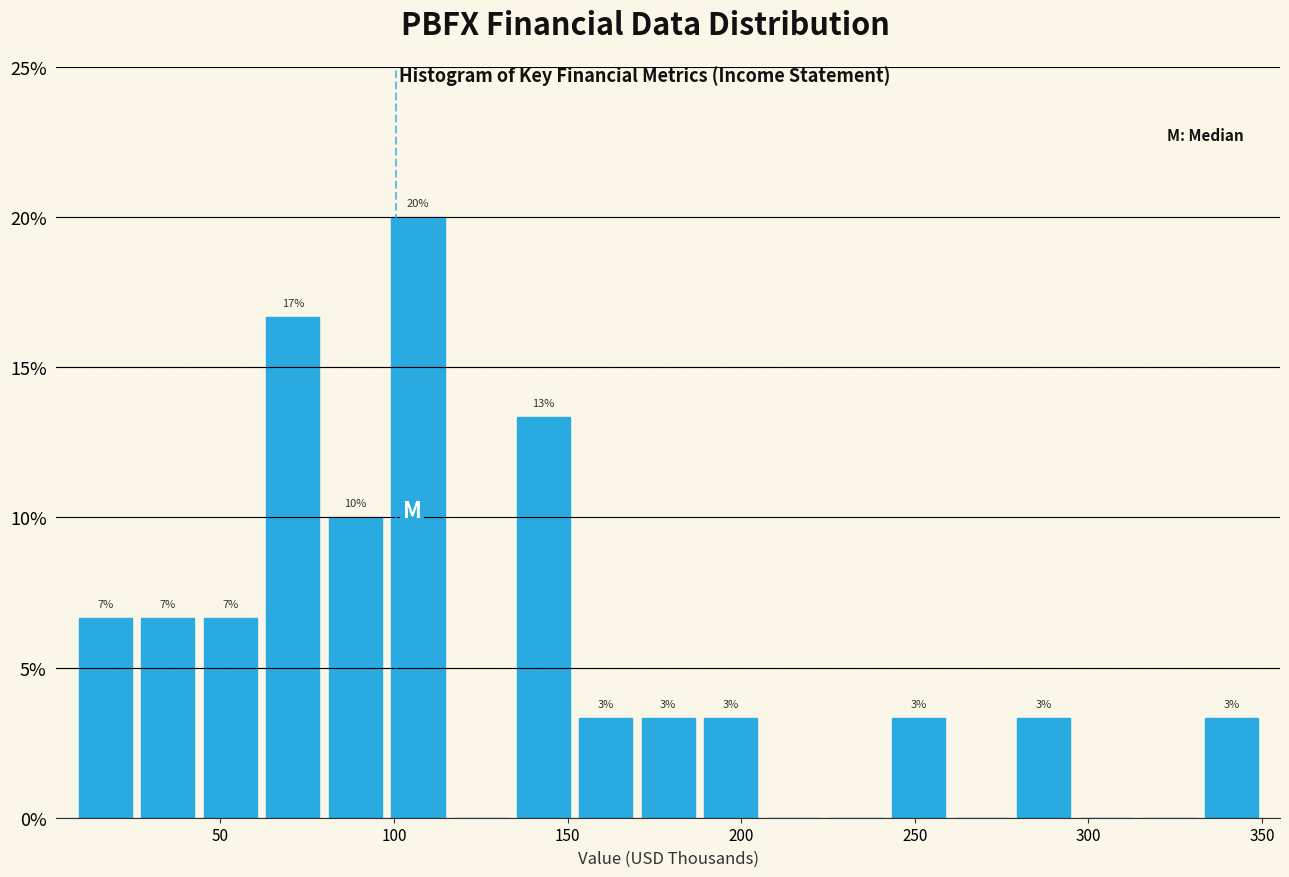

Read against the x-axis, roughly where is the centre of the tallest bar?

105